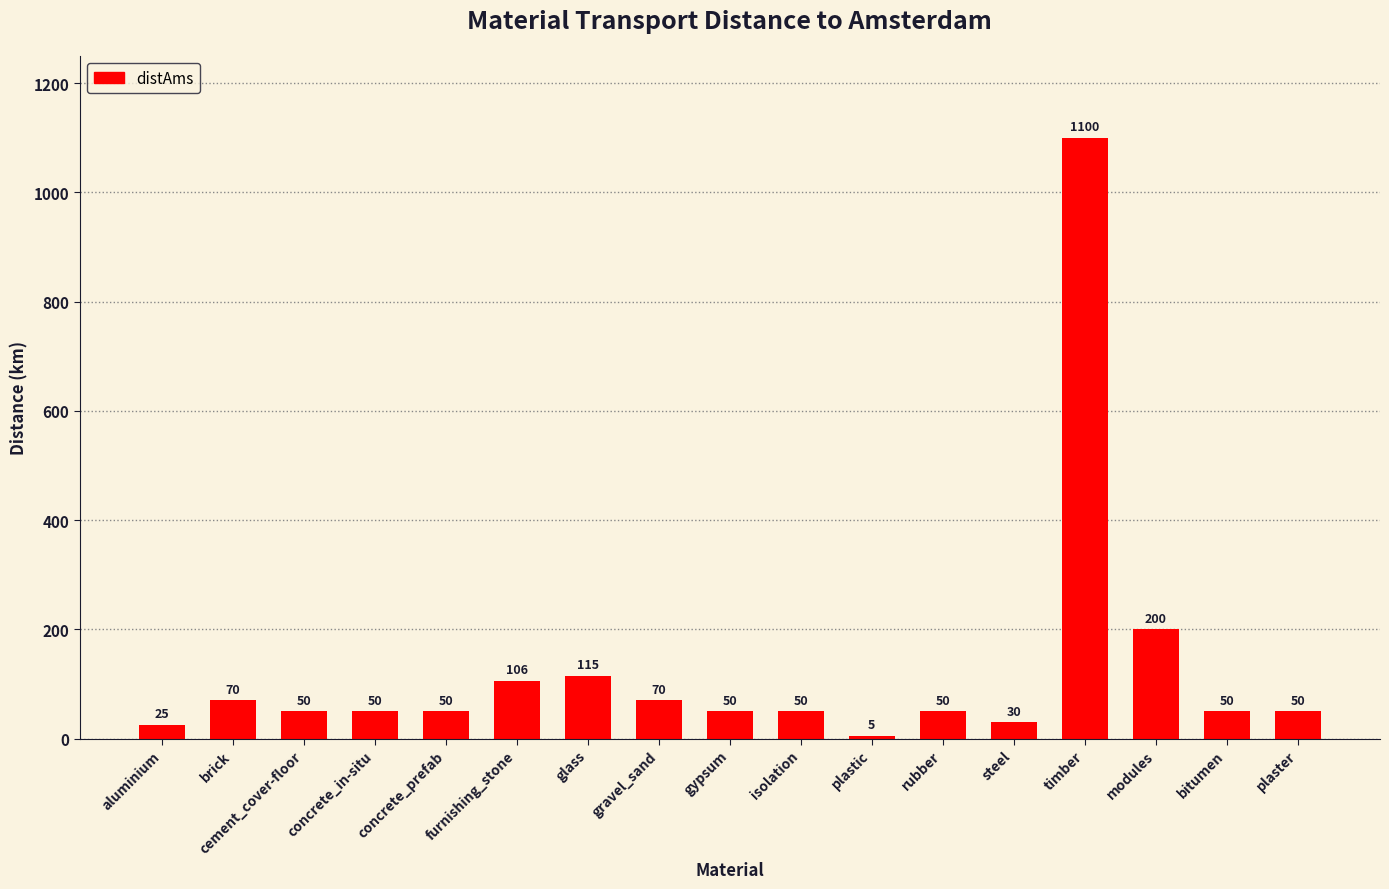

What is the smallest value displayed?

5